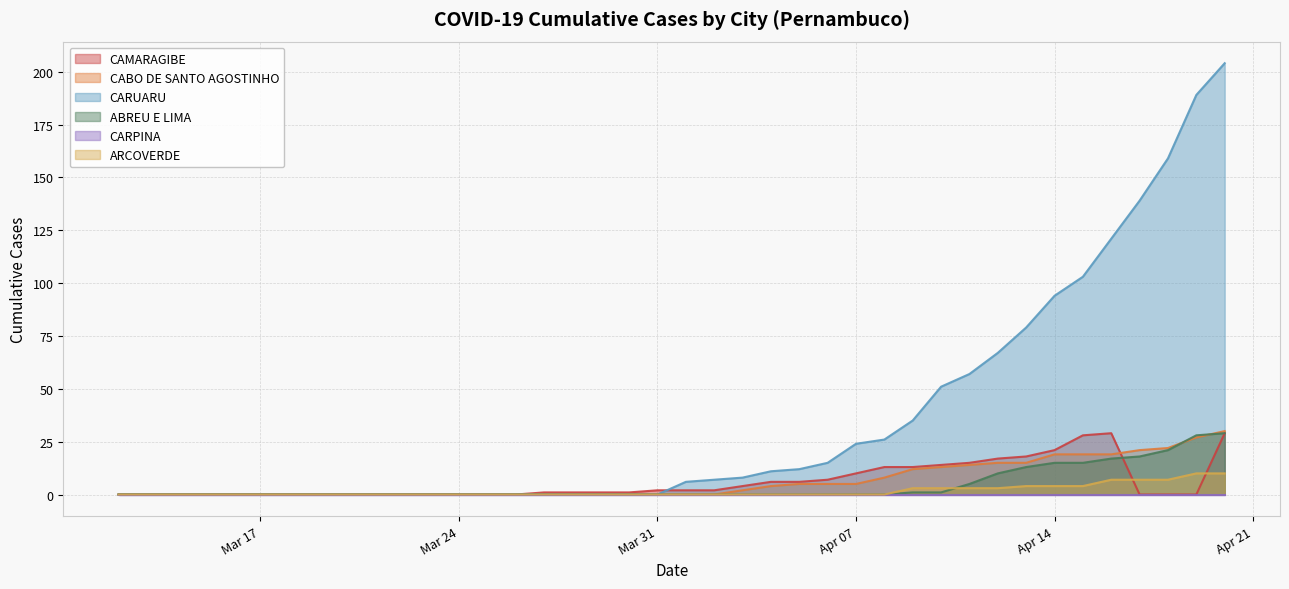

True or false: CABO DE SANTO AGOSTINHO has a value of 16 at 2020-04-01.

False